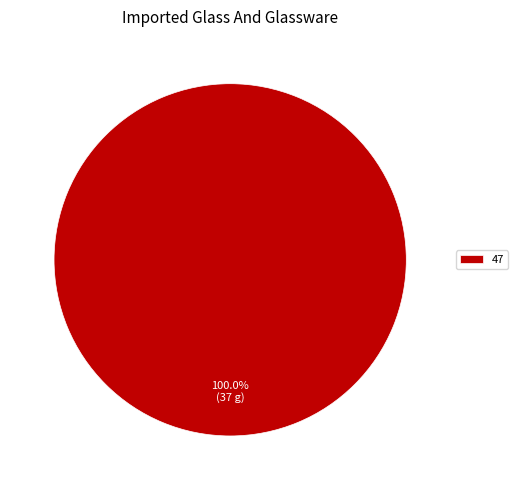

Count the number of slices in the pie.

1